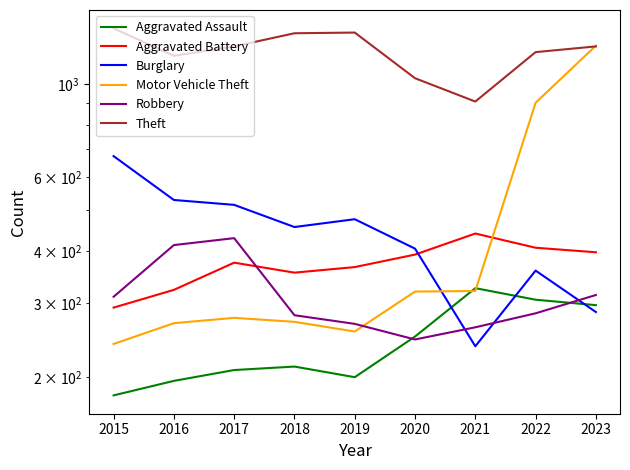

True or false: Theft has more than 2 points higher than both neighbors.

False